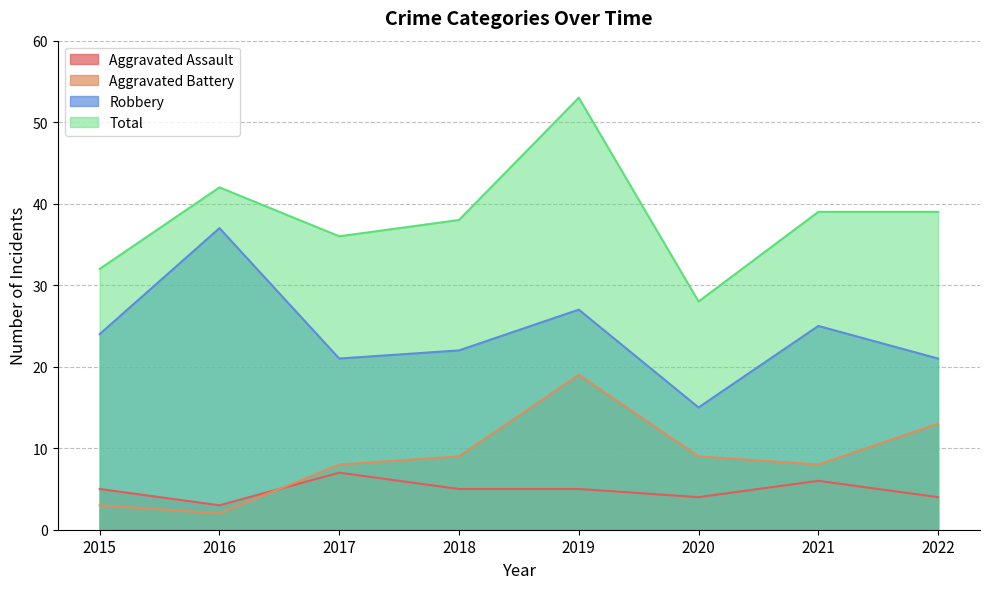

Which series has the largest total across all categories?

Total